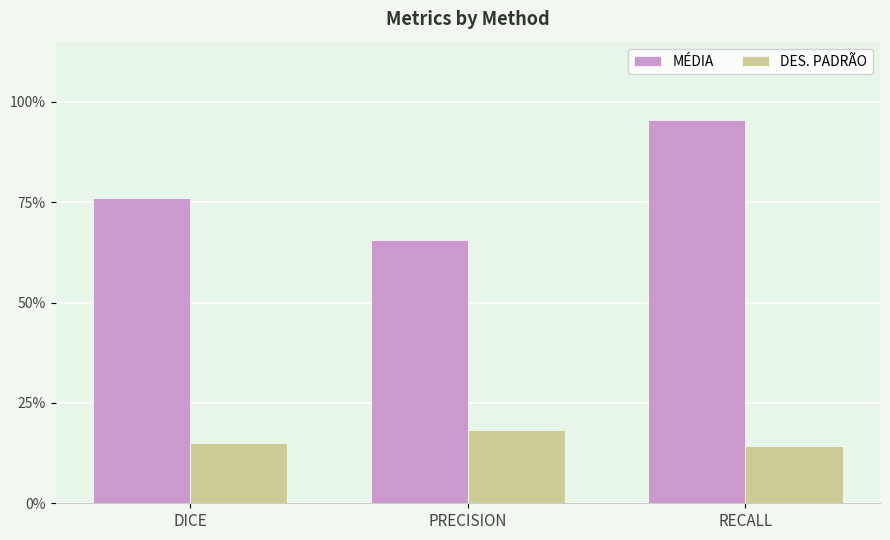

Are the bars grouped side by side (vs. stacked)?

Yes